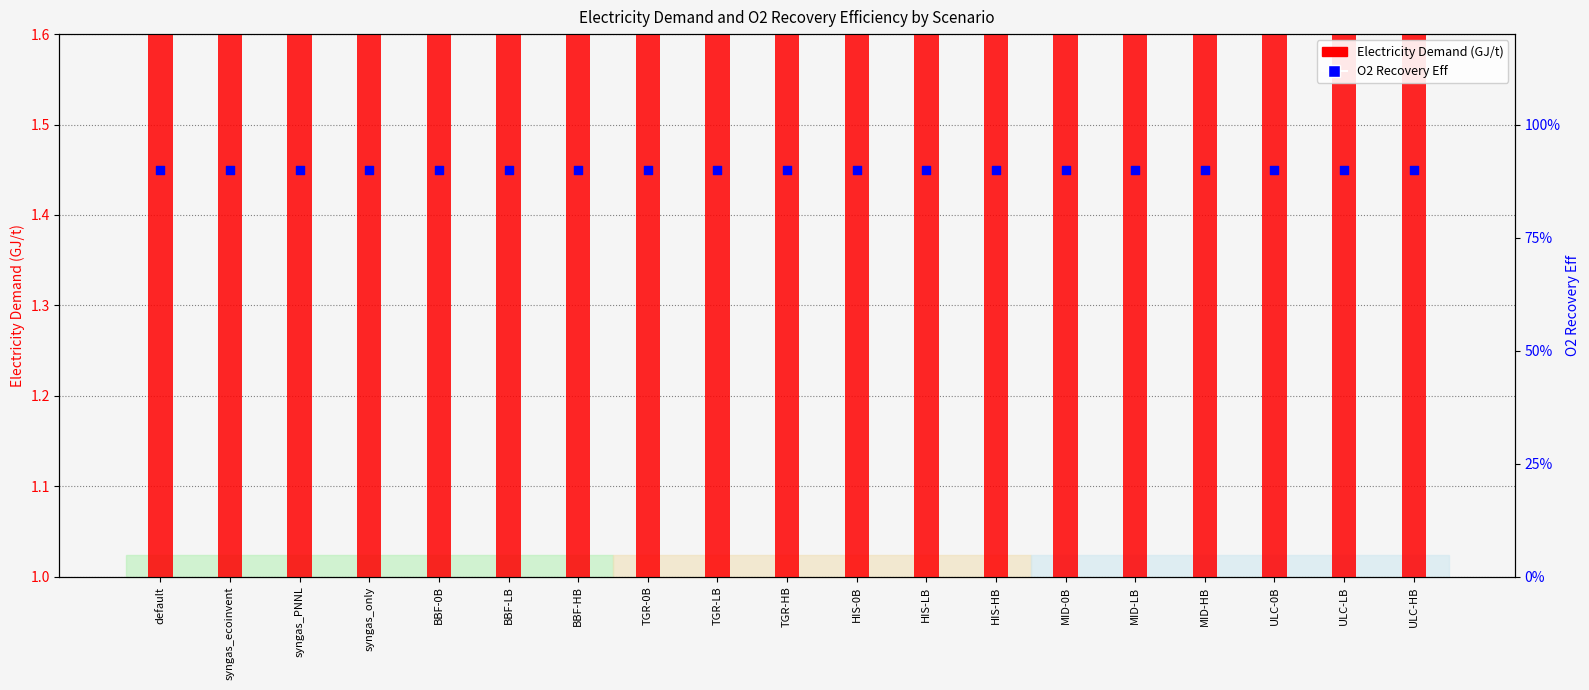

Which series has the largest Y range (max minus min)?

Electricity Demand